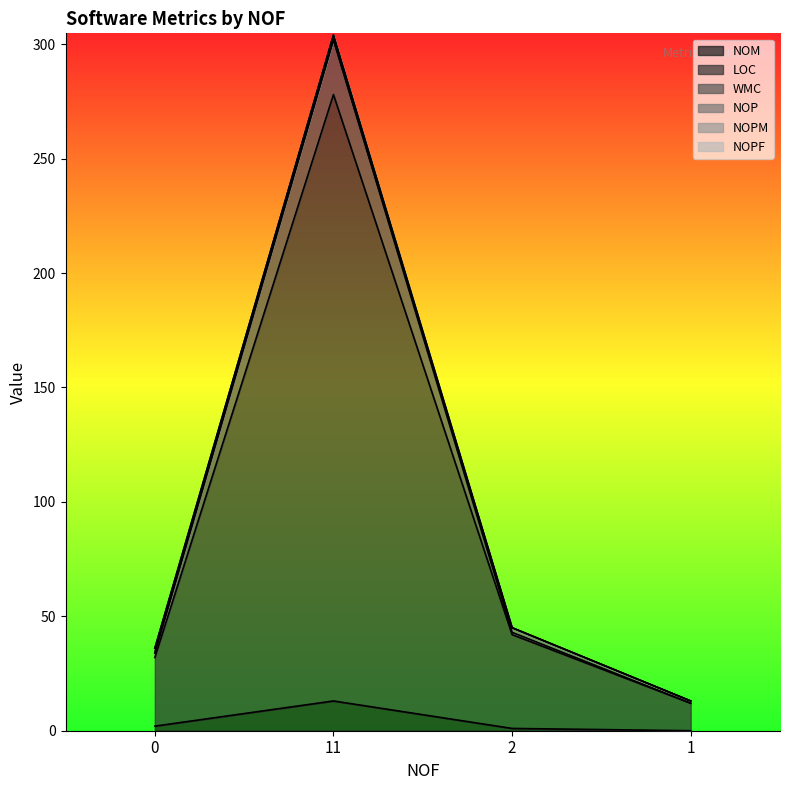

What is the sum of the NOM values at 2 and 1?

1